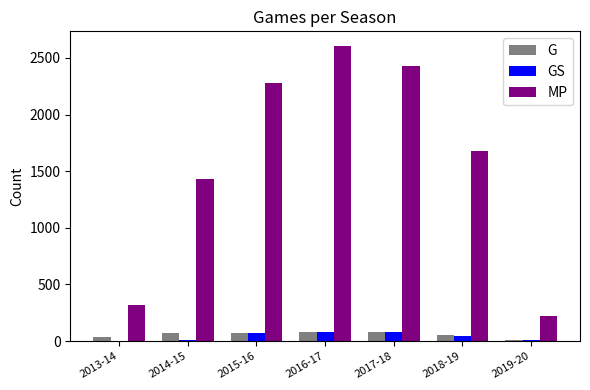

Which series has the largest range (max minus min)?

MP